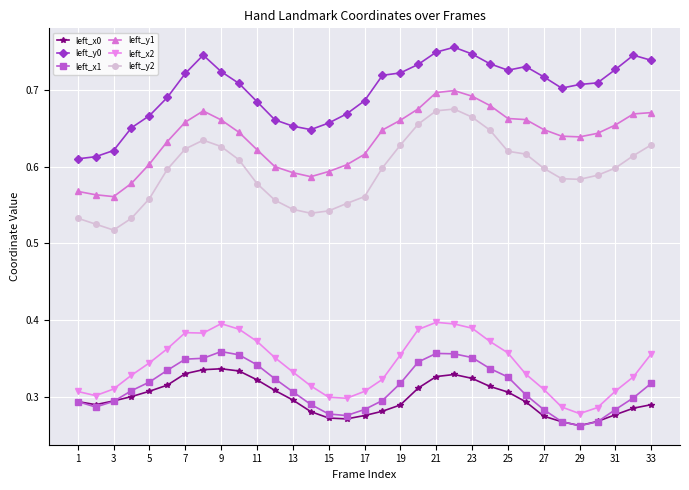

True or false: left_y2 has more than 0 points higher than both neighbors.

True